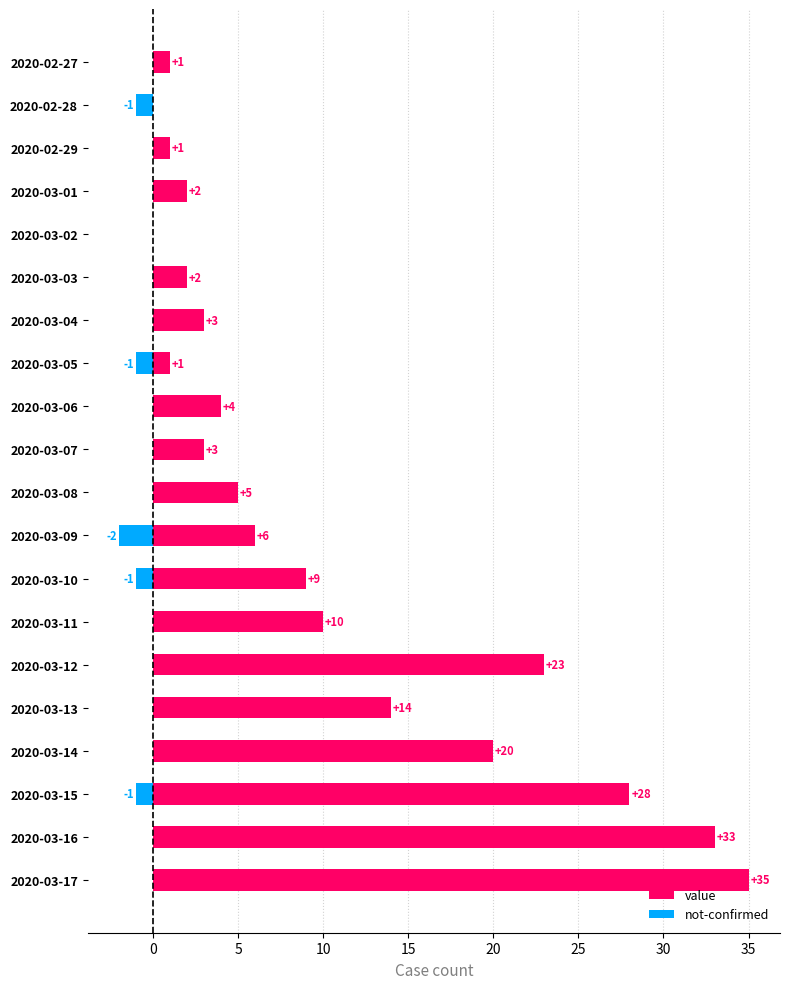

What is the maximum value shown in the chart?

35